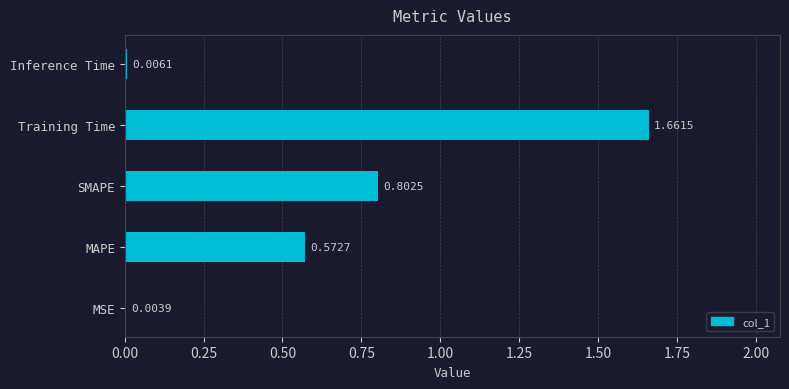

How many categories are shown in the chart?

5